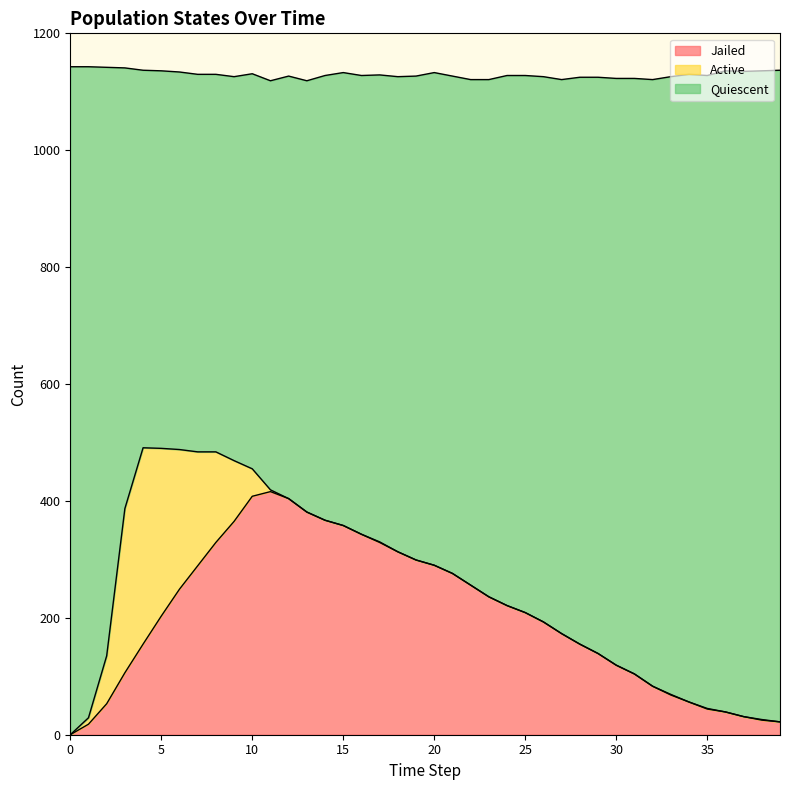

What are all the series names shown in the legend?

Jailed, Active, Quiescent